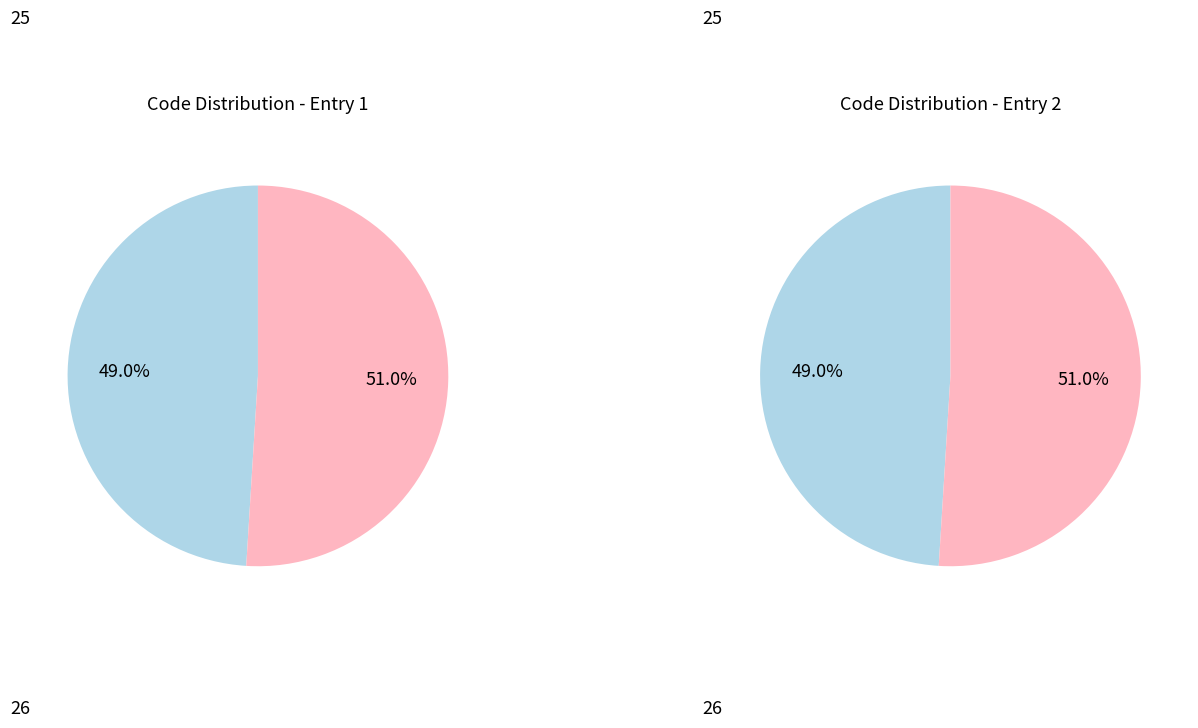

To the nearest percent, what percentage of the pie is 25?

49%